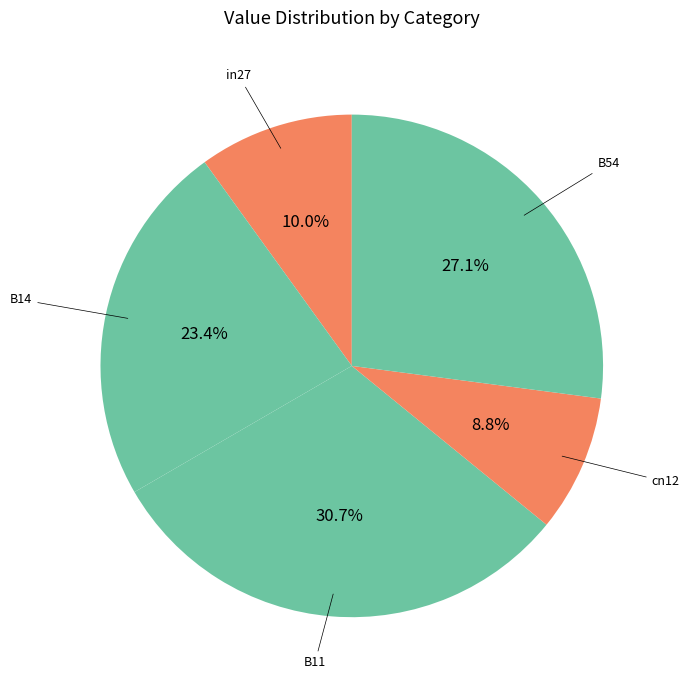

Which category has the smallest portion of the pie?

cn12